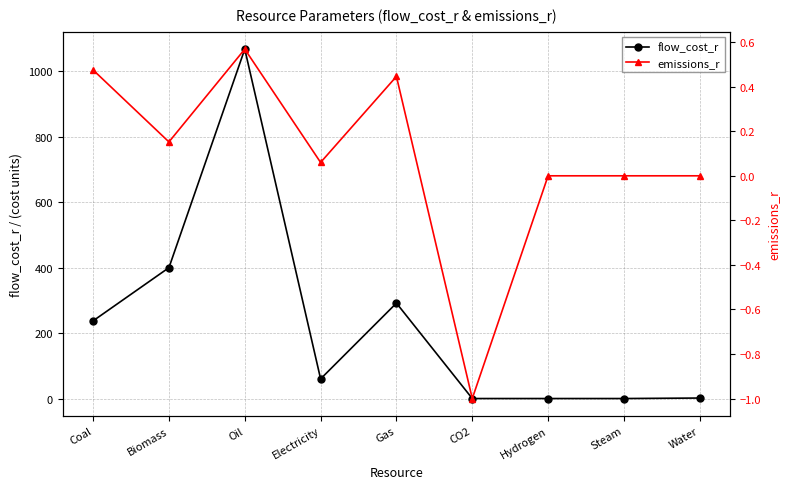

How many values in the flow_cost_r series are below 60?

4